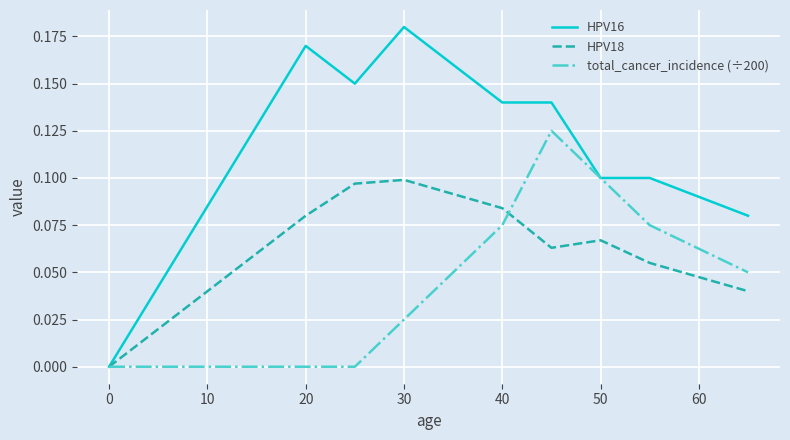

Which series has the largest total across all categories?

HPV16